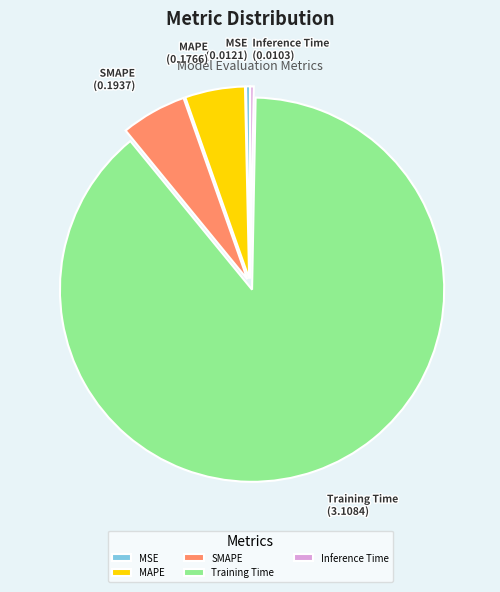

What is the largest slice in the pie chart?

Training Time